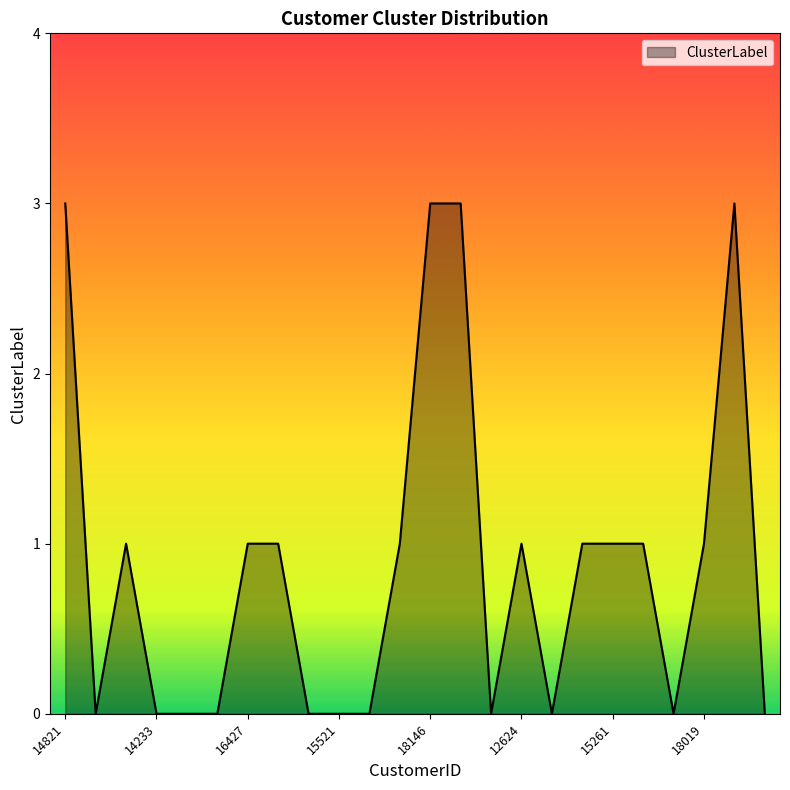

What is the maximum value shown in the chart?

3